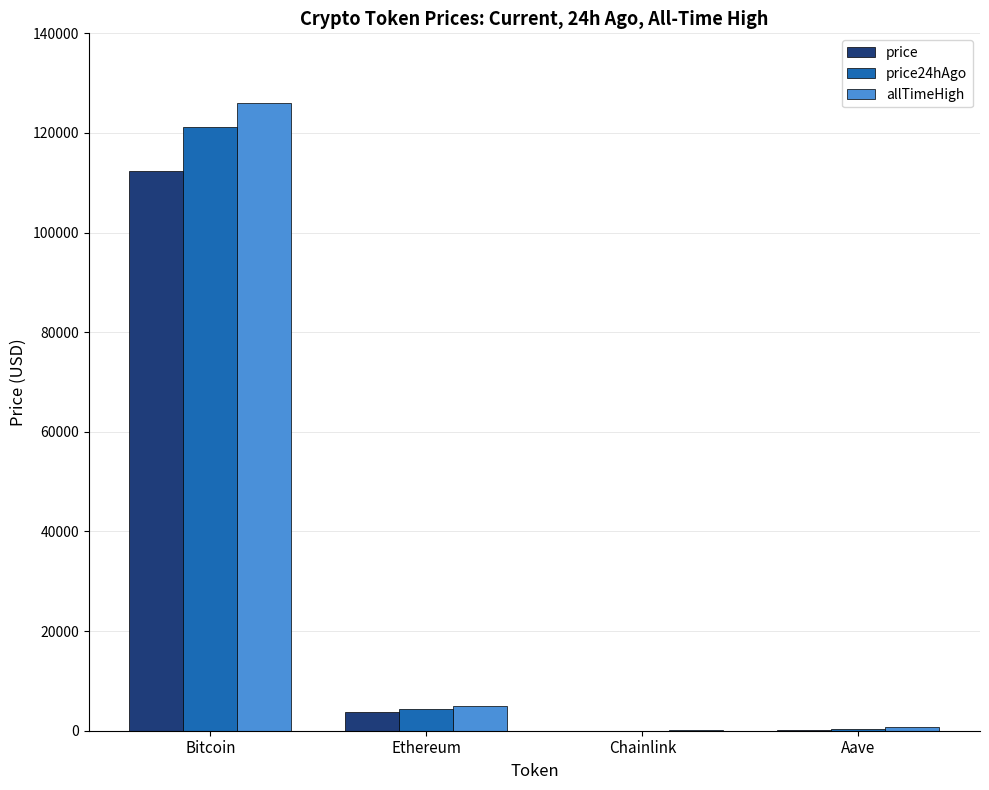

At which category is the sum across all series the highest?

Bitcoin